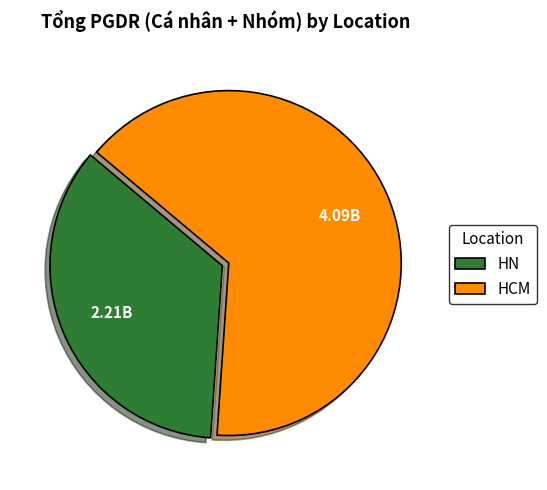

Which category has the smallest portion of the pie?

HN